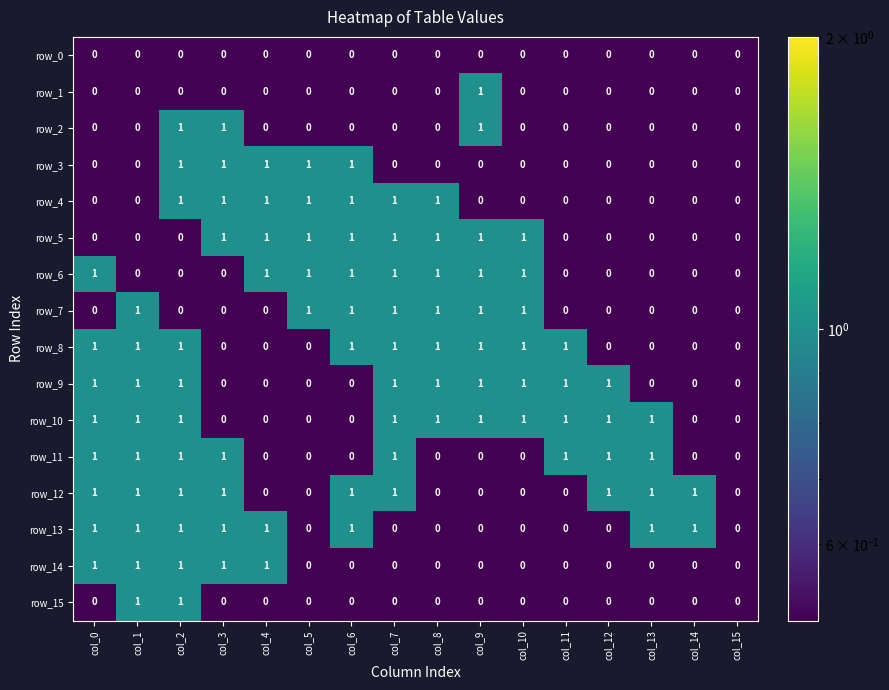

Is it true that row_4 equals 0 at col_8?

False